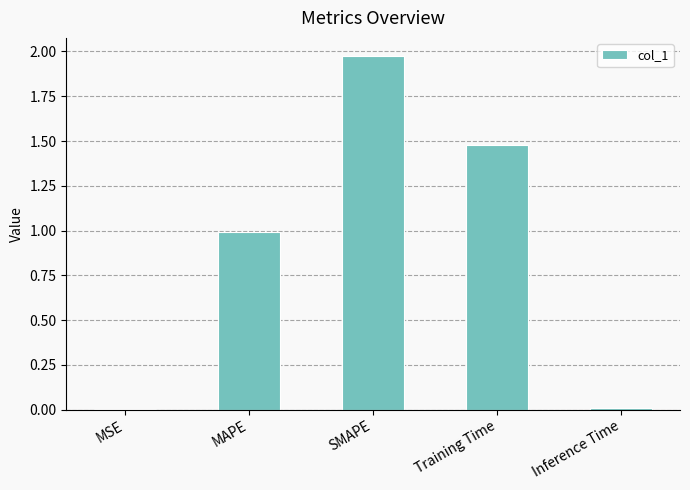

True or false: the data shows 1.0 at MAPE.

True